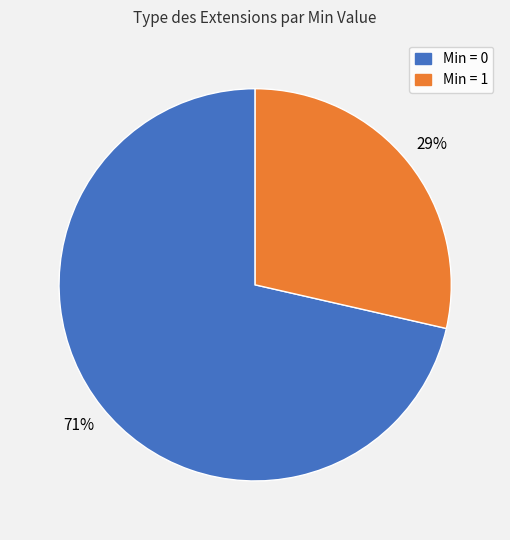

Count the number of slices in the pie.

2